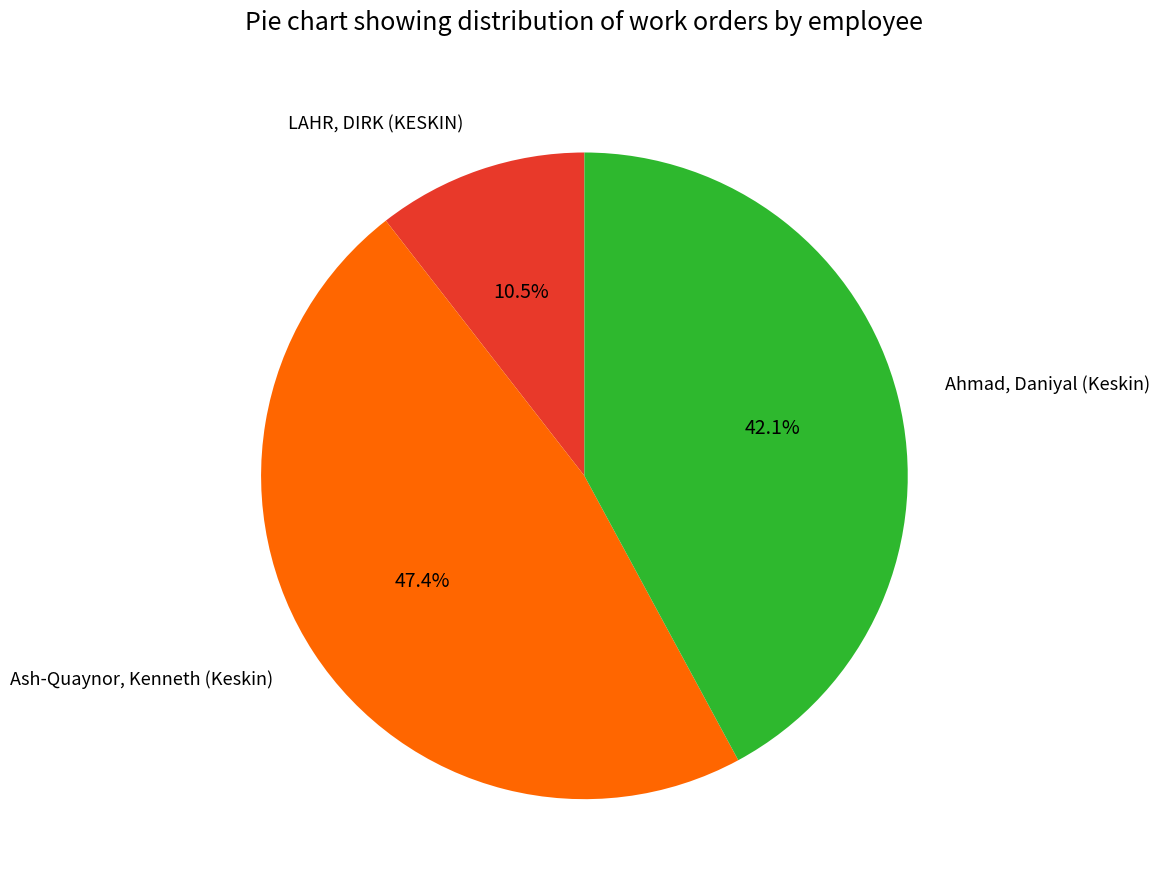

True or false: Ash-Quaynor, Kenneth (Keskin) accounts for 56% of the total.

False